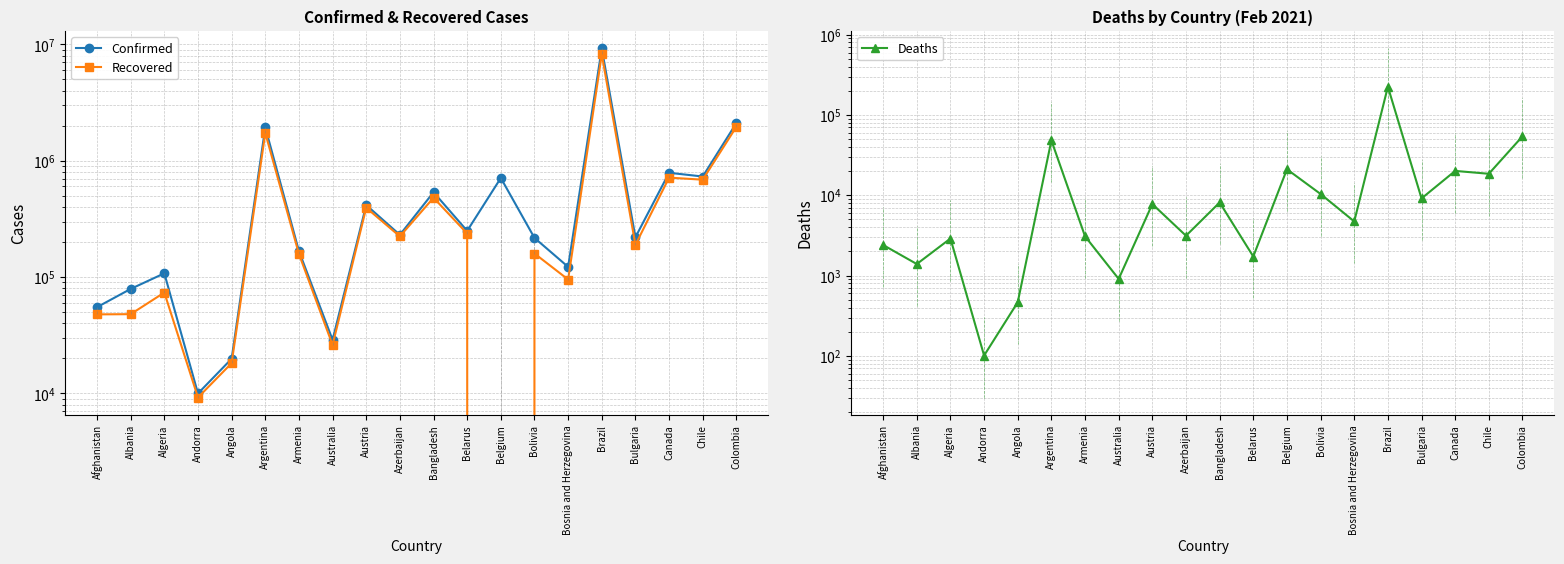

What is the label of the 8th point from the right?

Belgium